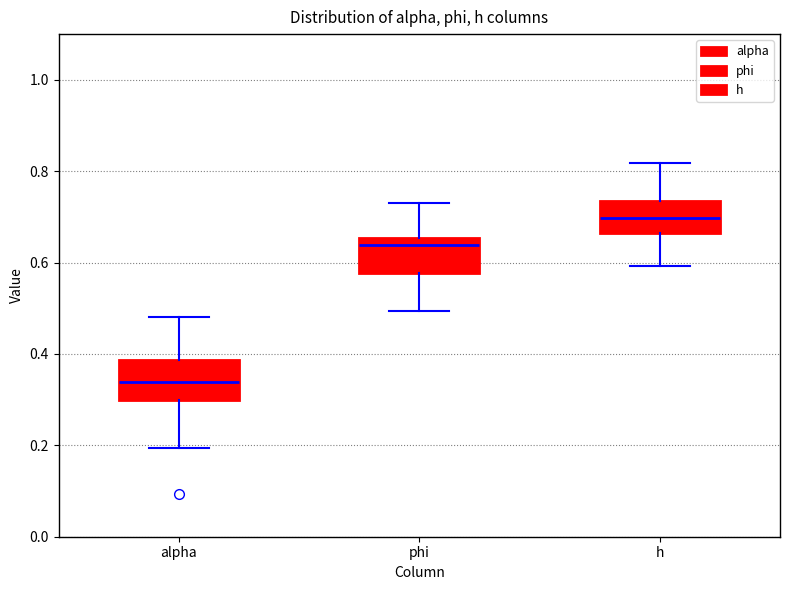

Reading left to right, read every box against the y-axis: the position of its median line, the range the box covers, and the ends of its whiskers. The values are not printed on the chart, so give them approximately, as read against the axis.

alpha: median 0.34, box 0.30 to 0.38, whiskers 0.20 to 0.48
phi: median 0.64, box 0.58 to 0.66, whiskers 0.50 to 0.74
h: median 0.70, box 0.66 to 0.74, whiskers 0.60 to 0.82